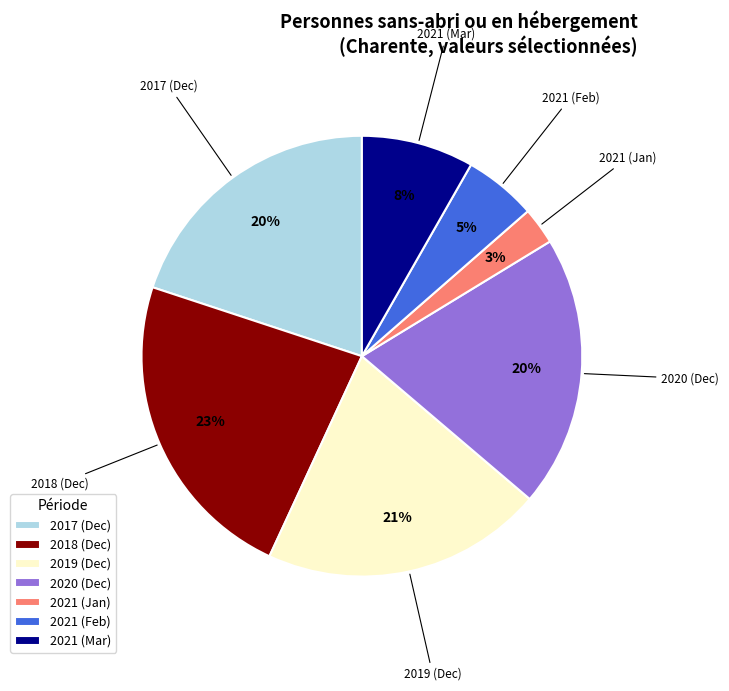

To the nearest percent, what is the difference between the largest and smallest slice percentages?

20%